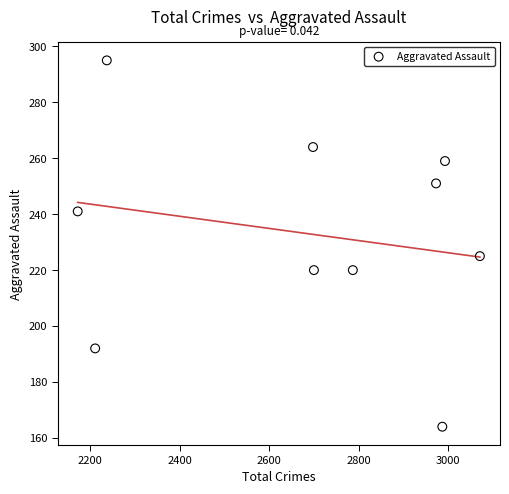

What Y value in the scatter plot is closest to 229?

225